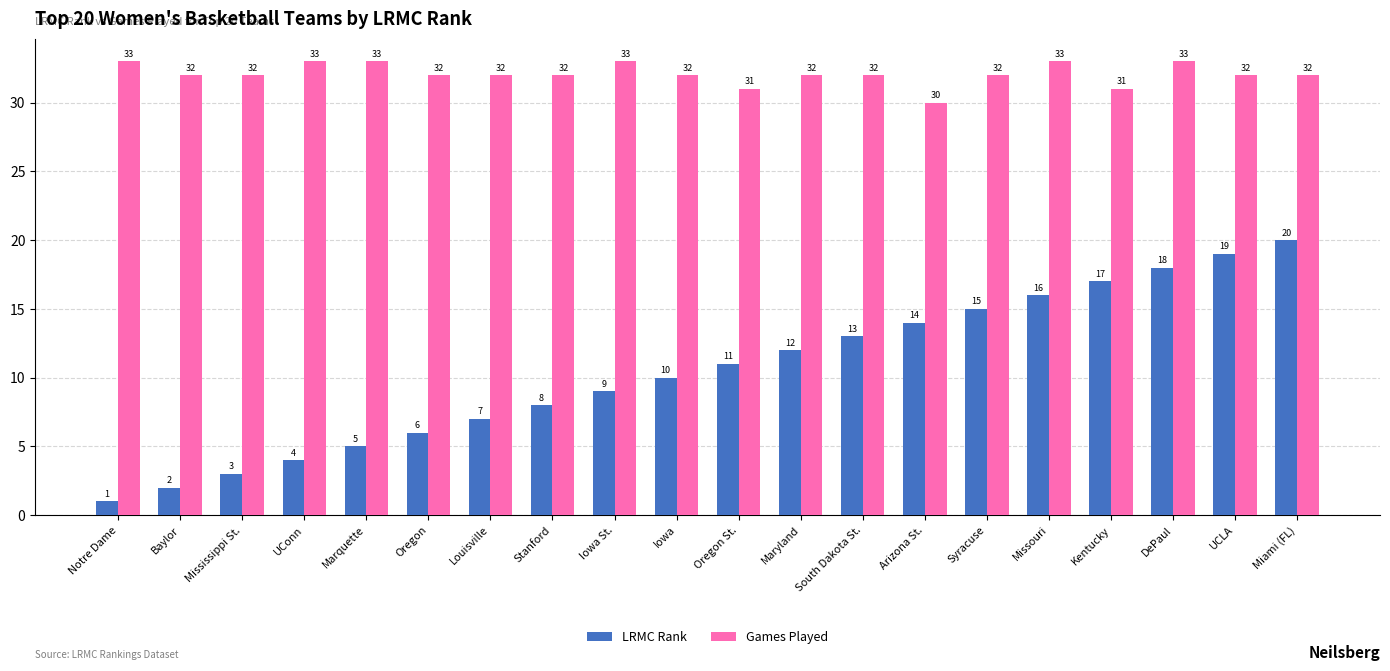

What value does the LRMC Rank series have at Kentucky?

17